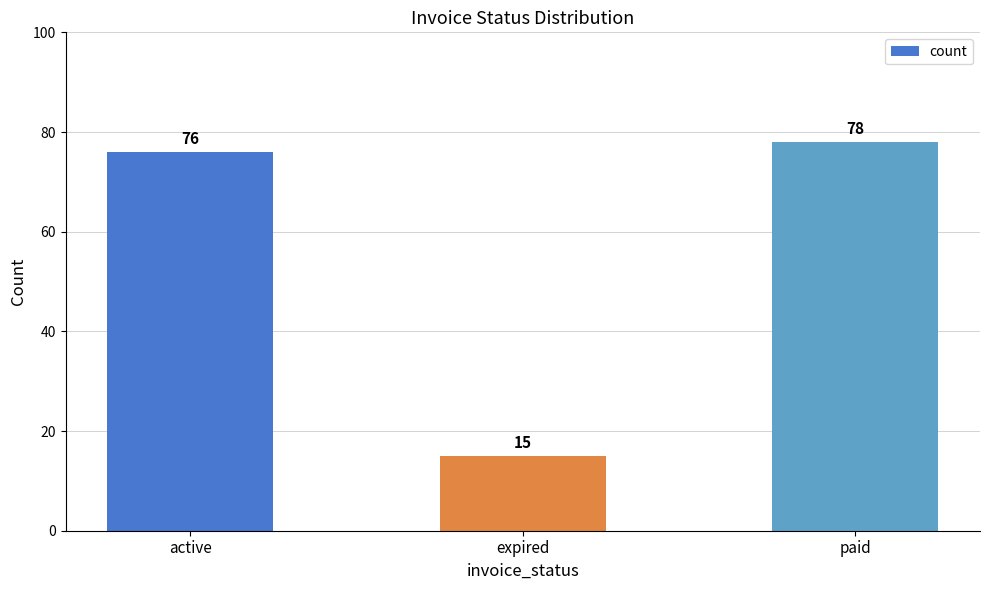

What is the sum of the values at paid and expired?

93